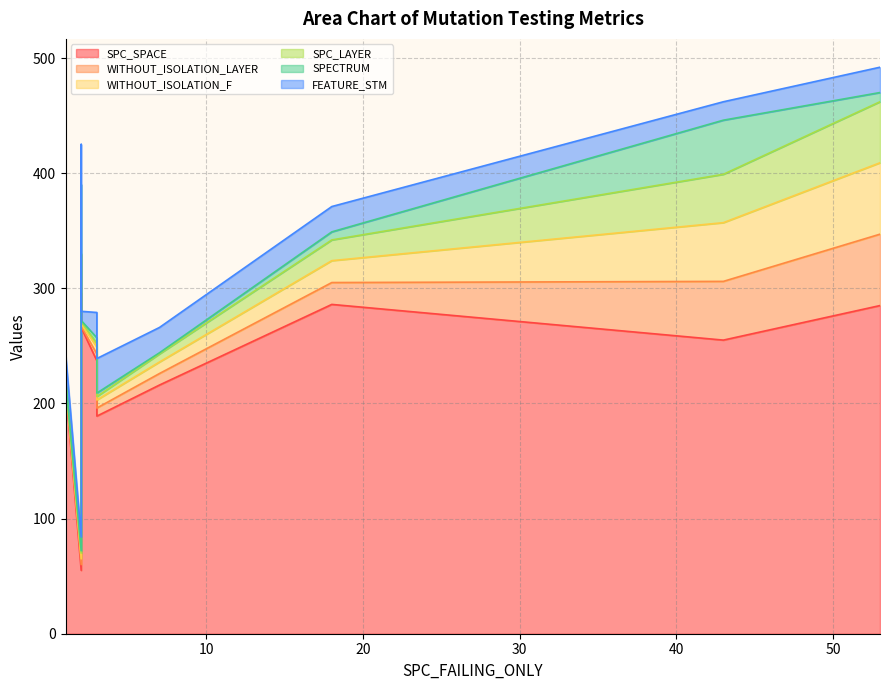

How many lines are shown in the chart?

6